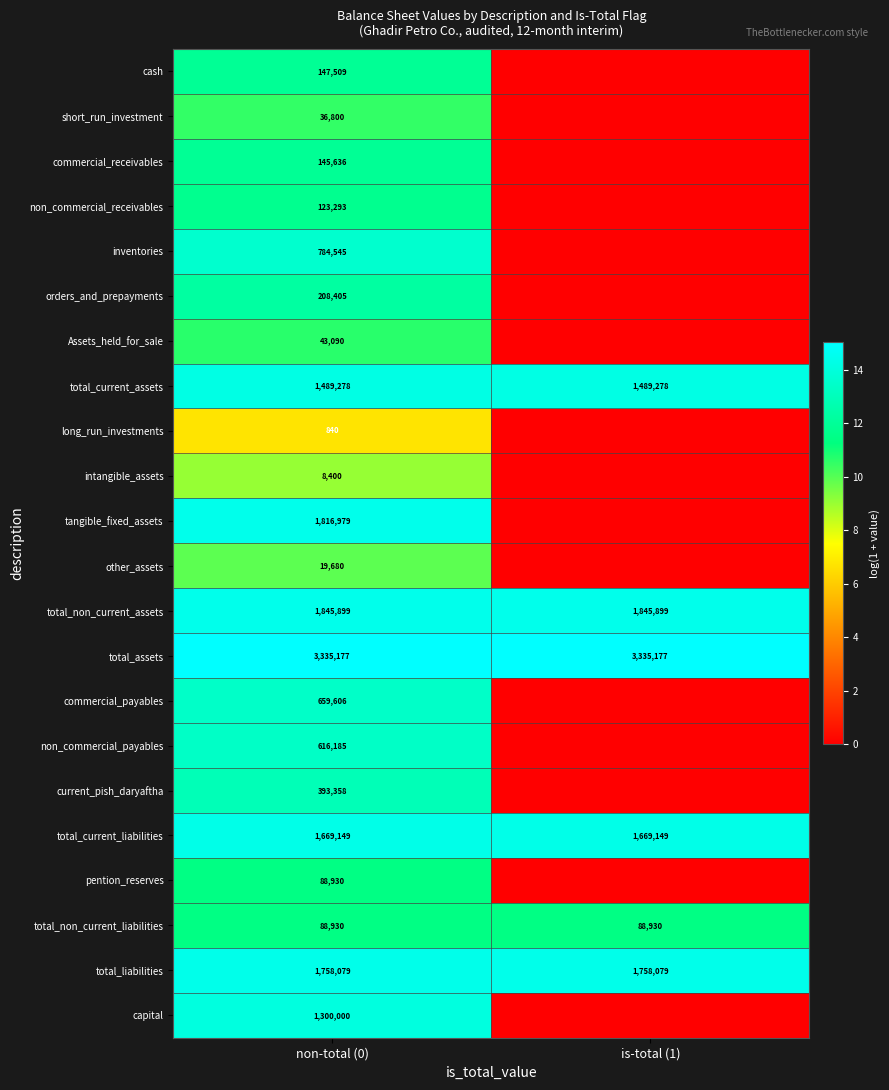

The value of capital at non-total (0) is 1778504. True or false?

False